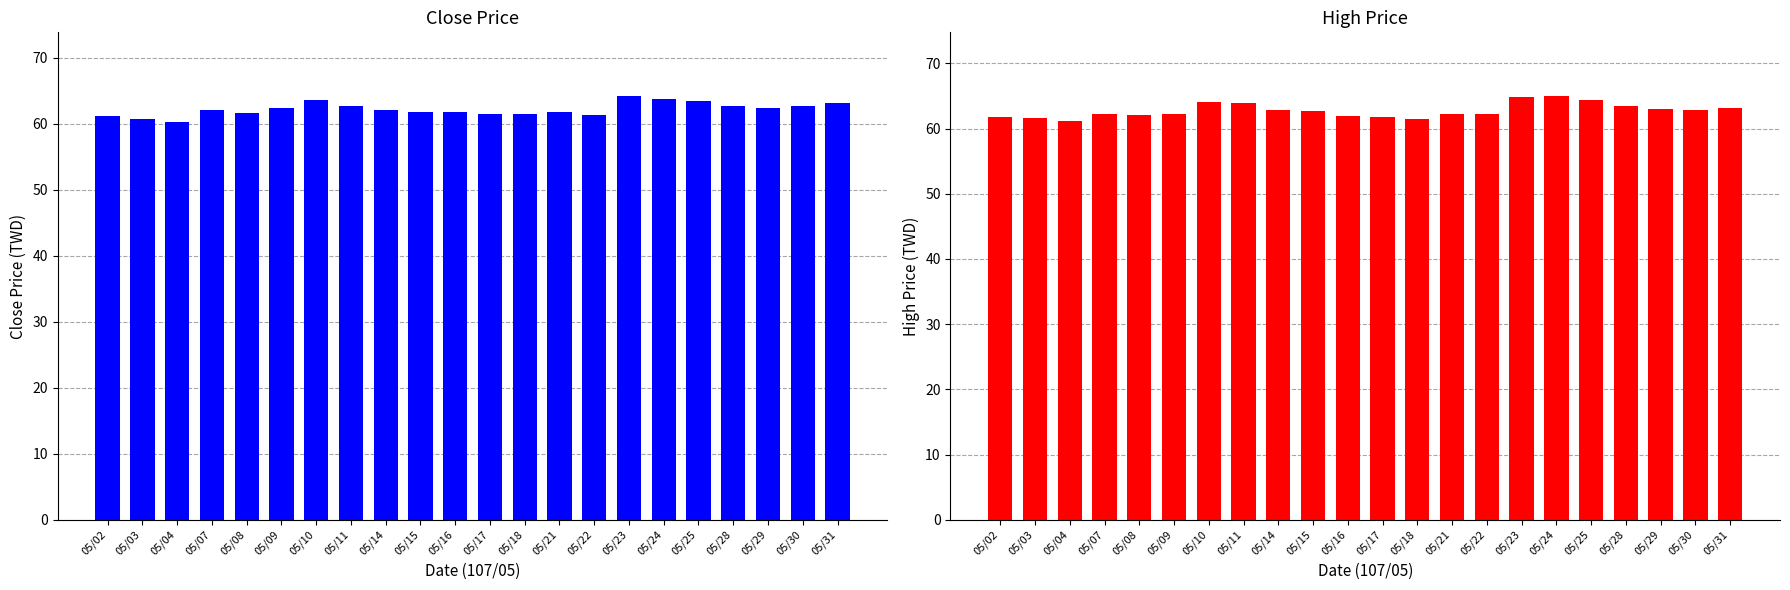

Rank the series by their average value, from lowest to highest.

Close Price, High Price